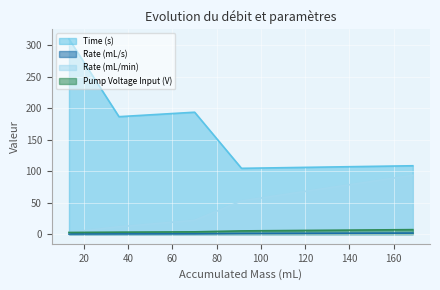

What are all the series names shown in the legend?

Time (s), Rate (mL/s), Rate (mL/min), Pump Voltage Input (V)